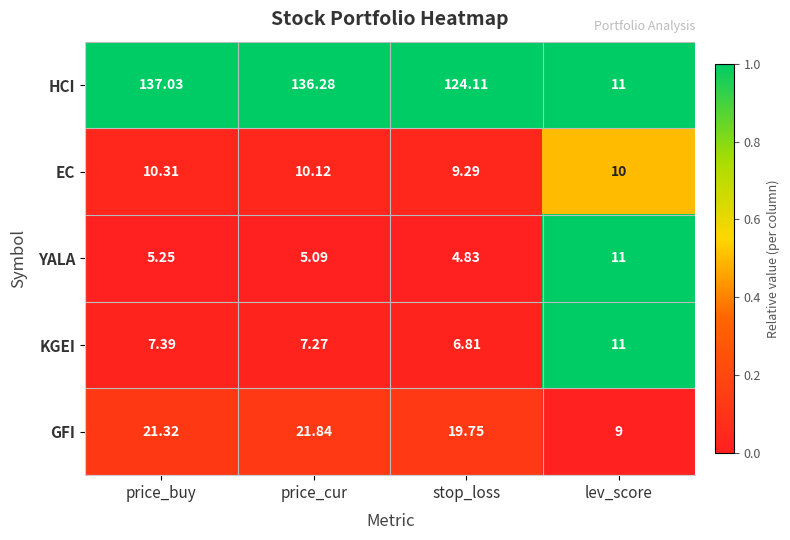

At price_cur, list the series in order from largest to smallest.

HCI, GFI, EC, KGEI, YALA